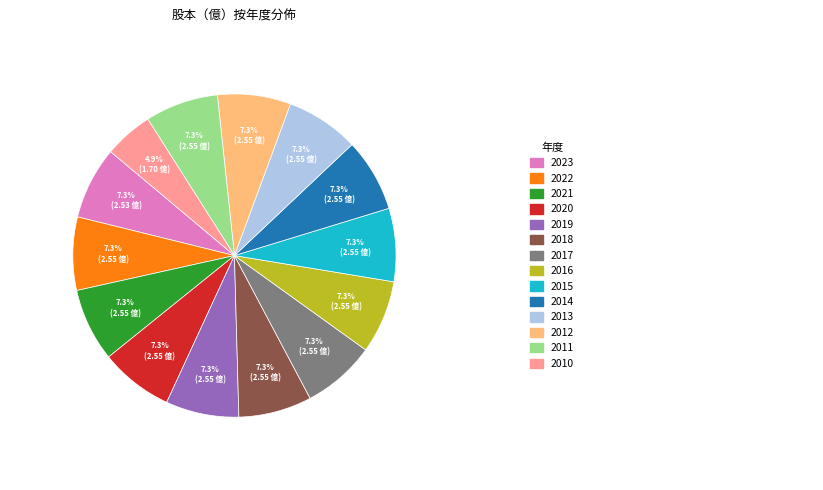

Does any single category account for the majority?

No